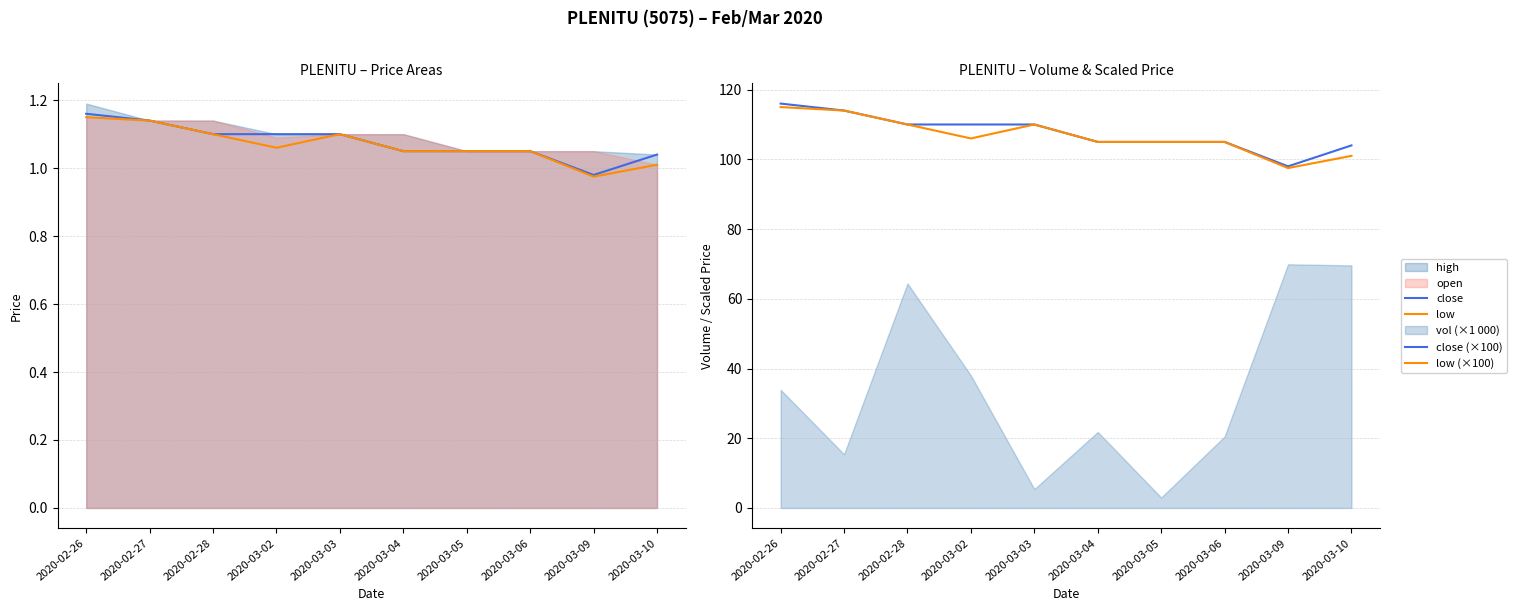

The value of low (×100) at 2020-03-09 is 60.3. True or false?

False